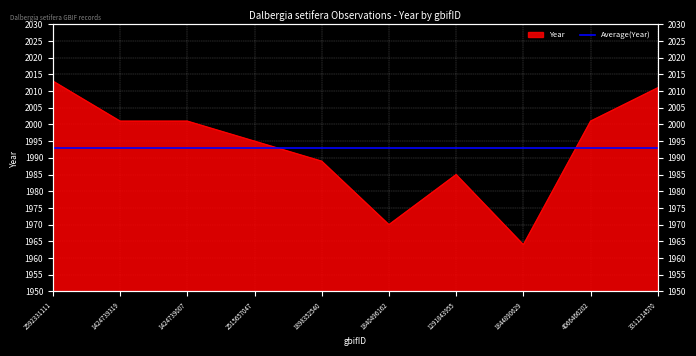

Reading left to right, extract all data points from this chart.

2592331111=2013	1424739319=2001	1424739007=2001	2515657047=1995	1898352540=1989	1840496162=1970	1291843955=1985	1844890629=1964	4066466202=2001	3311214570=2011